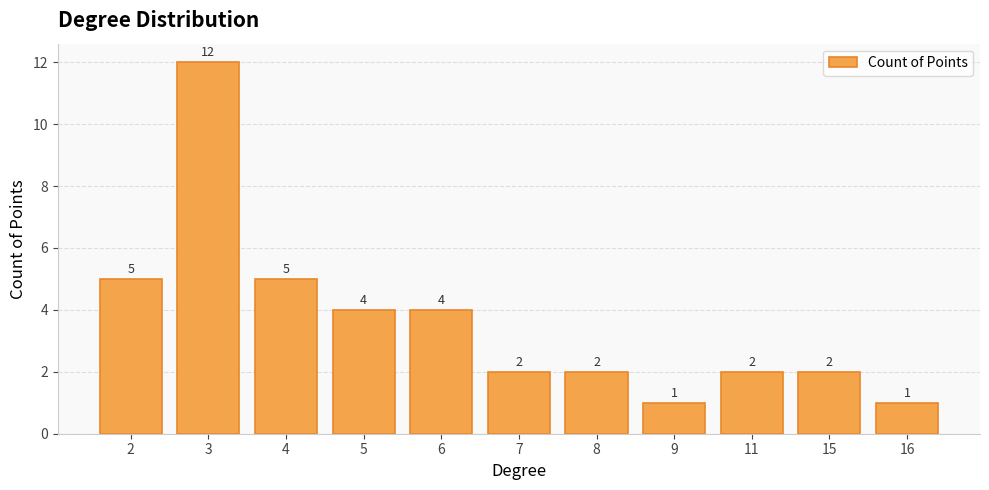

What is the difference between the values at 9 and 3?

11